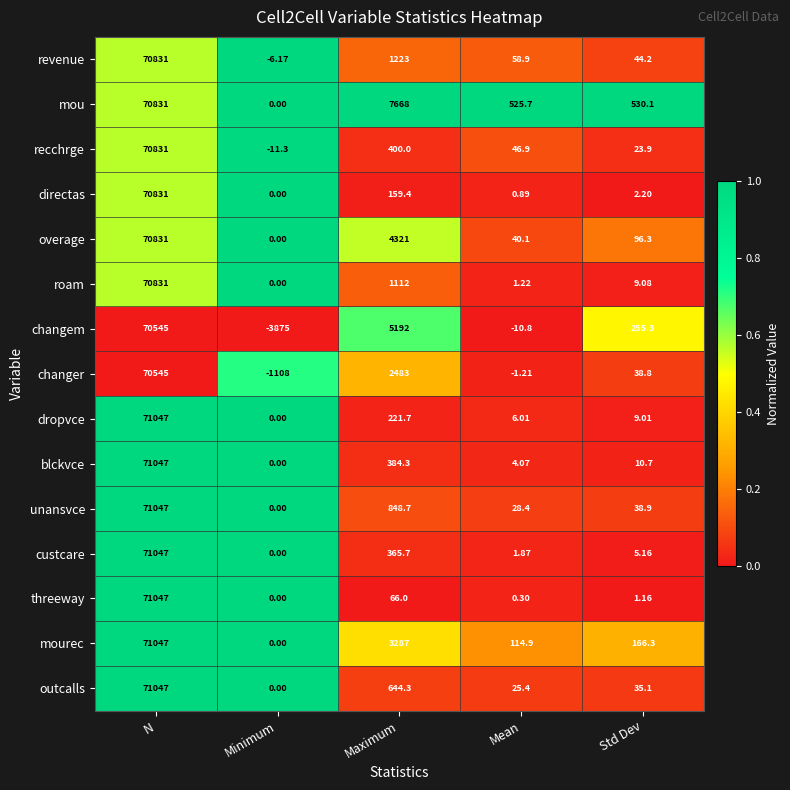

Which category has the highest value in the dropvce series?

N